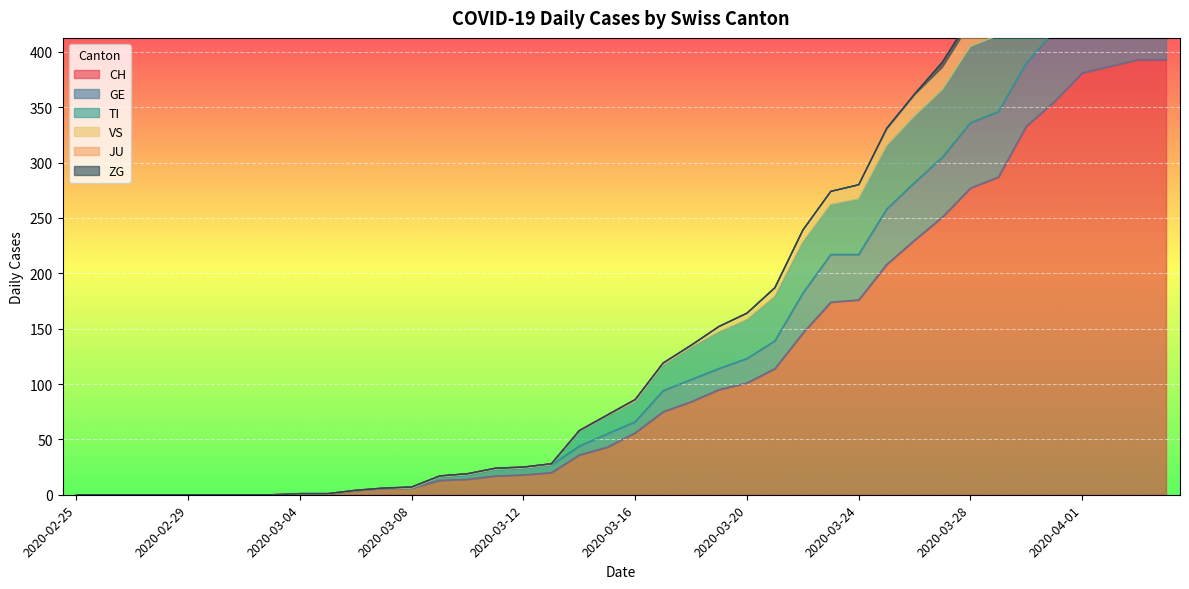

What is the difference between the TI values at 2020-04-01 and 2020-03-02?

547